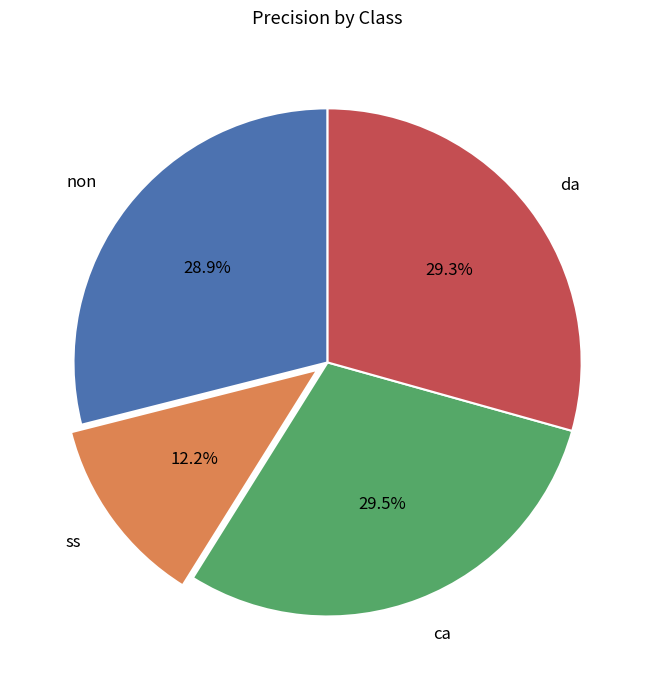

Does ca represent more than half of the total?

No